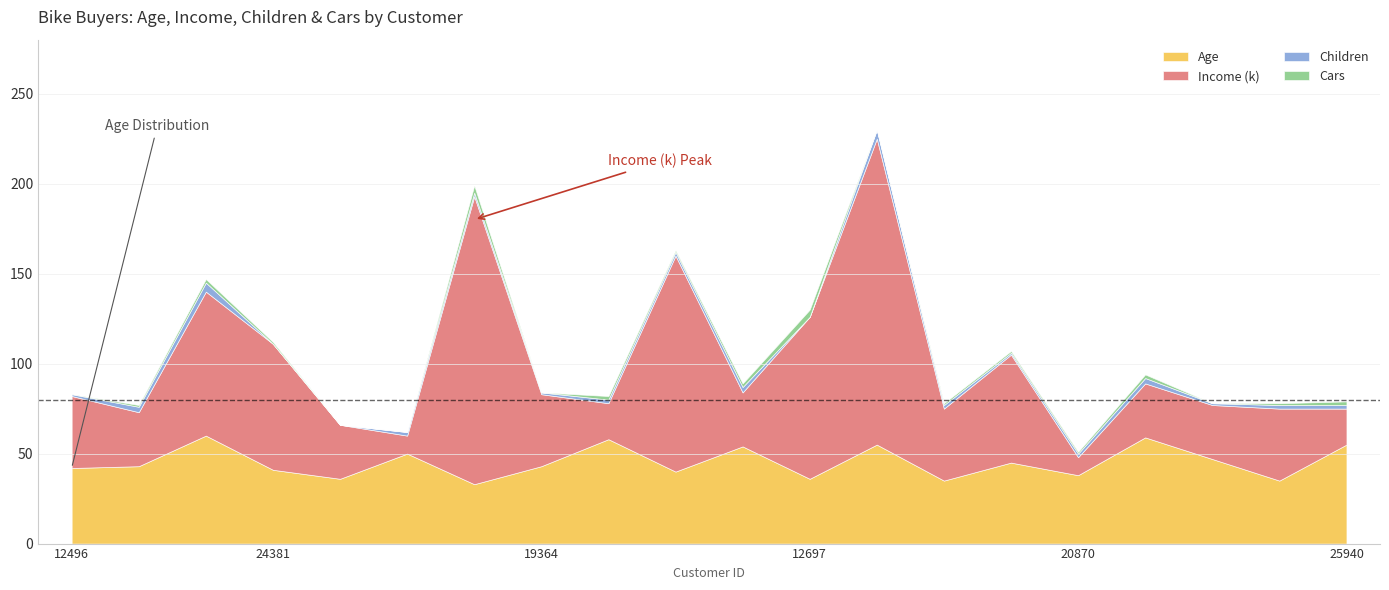

What is the difference between the highest and lowest values at 23542?

59